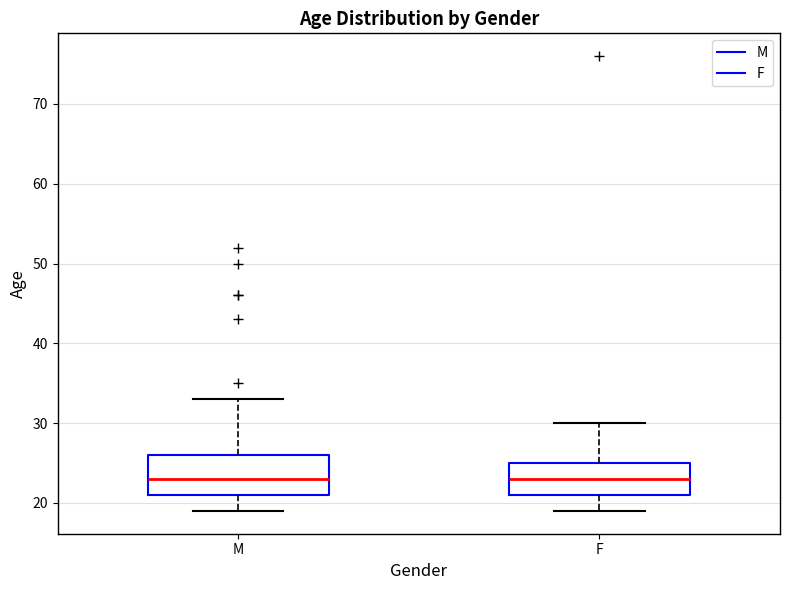

Where does the median line of the box for F sit on the y-axis? The values are not printed on the chart, so give them approximately, as read against the axis.

23